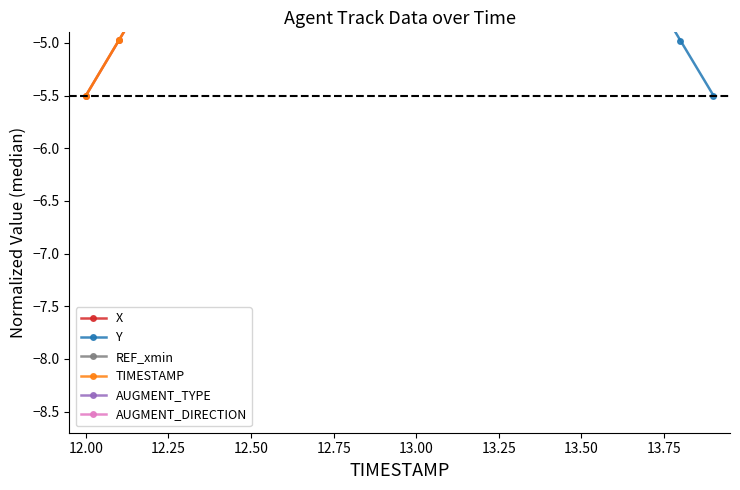

What is the lowest value of the X series?

-5.5